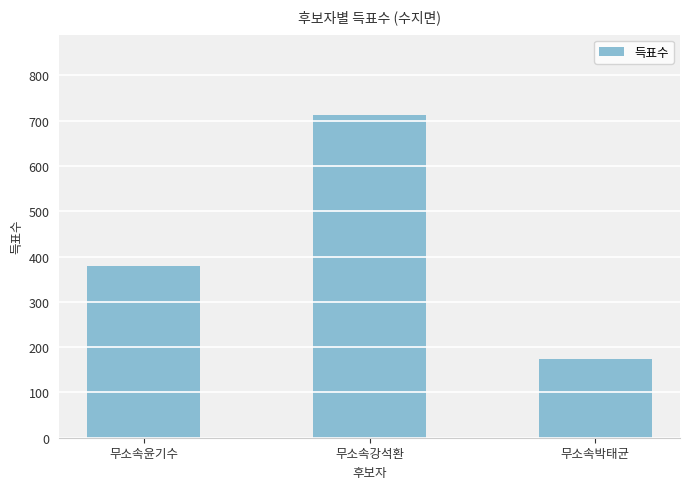

How many values are between 174 and 712?

3